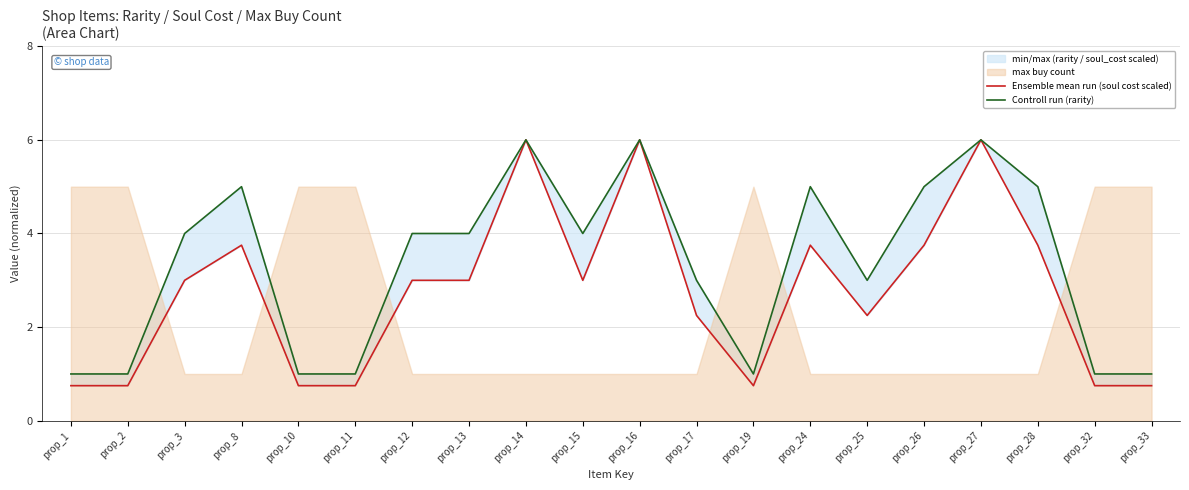

At which category is the sum across all series the highest?

prop_14